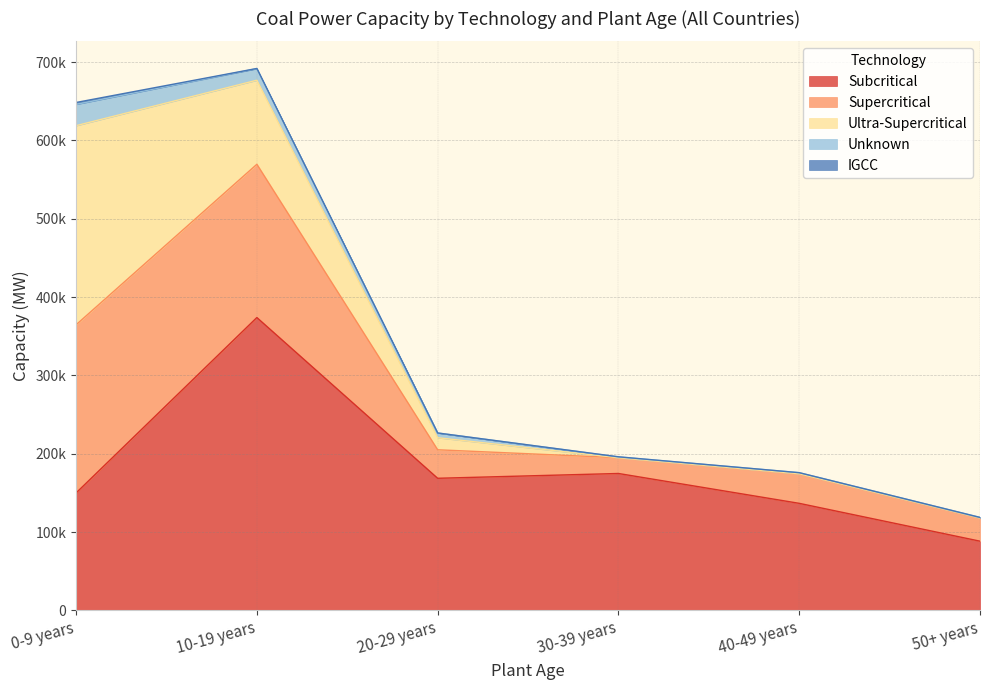

Where do Unknown and Ultra-Supercritical first cross each other?

20-29 years and 30-39 years